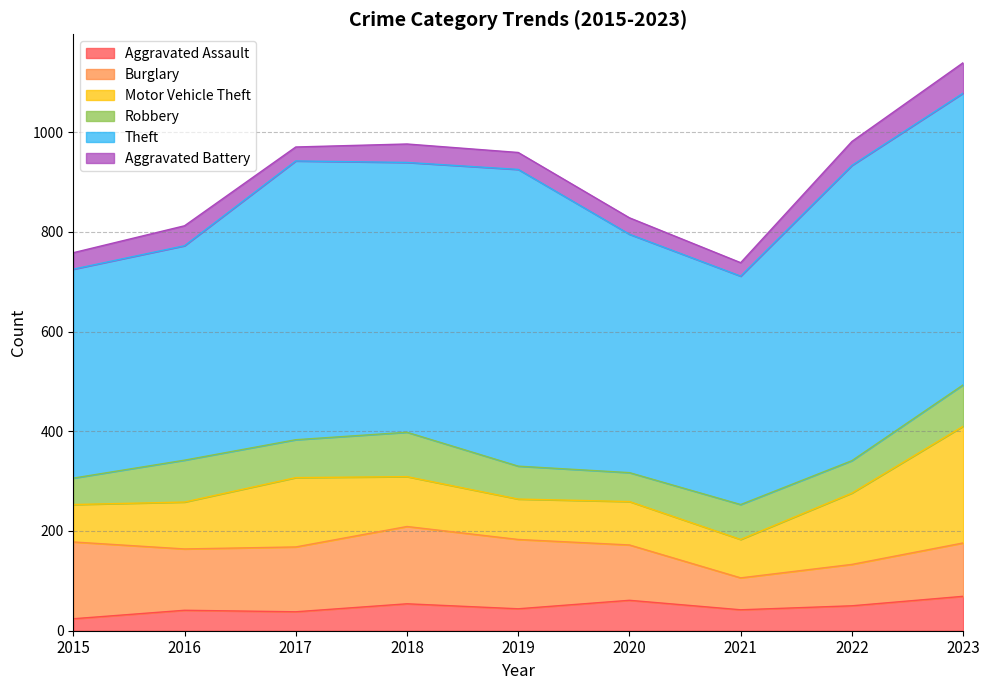

In Motor Vehicle Theft, how many points are higher than both neighbors (excluding endpoints)?

2